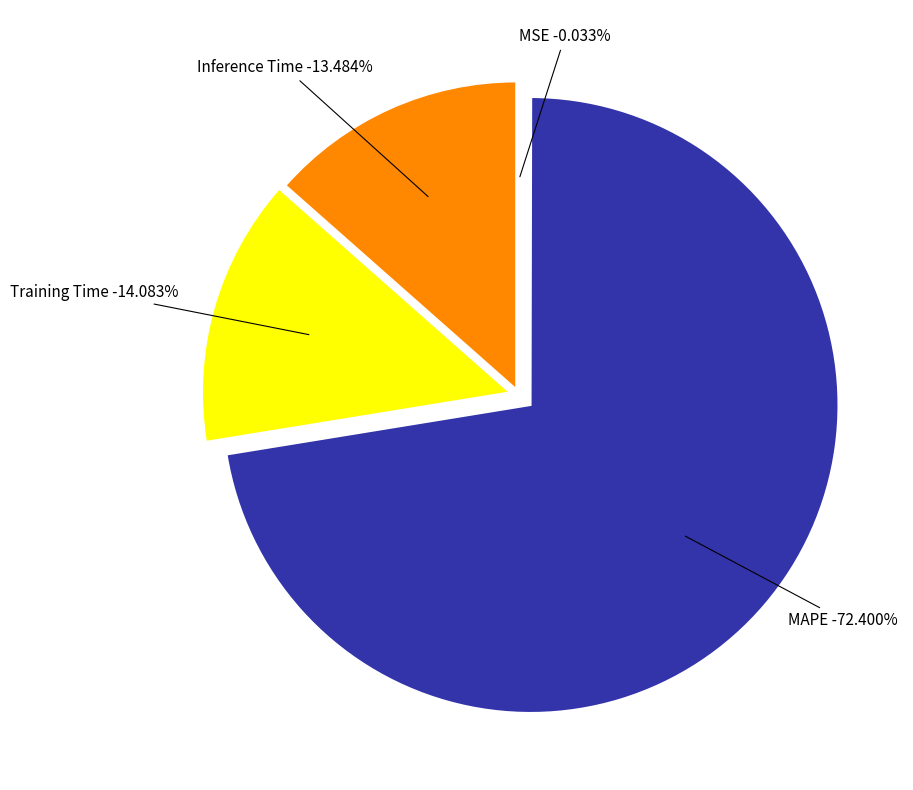

How many slices are in this pie chart?

4